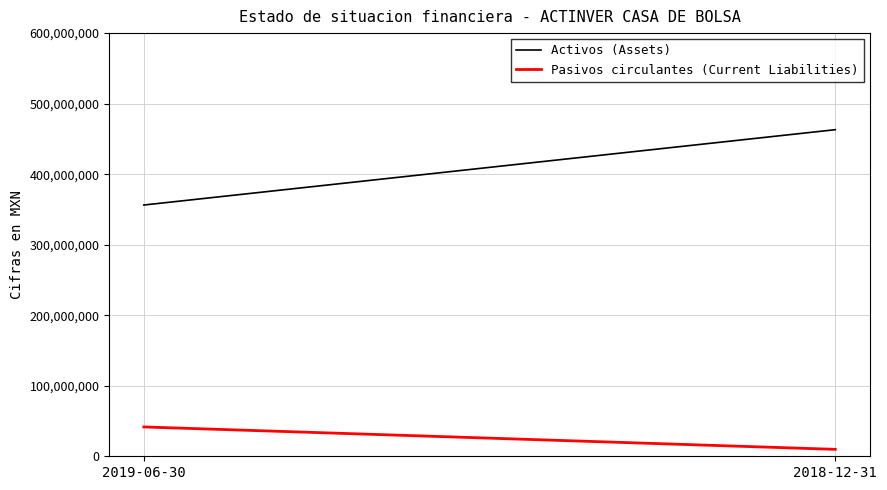

Reading left to right, what are all the values shown in this chart?

Activos (Assets): 2019-06-30=356255000	2018-12-31=463057000
Pasivos circulantes (Current Liabilities): 2019-06-30=41587000	2018-12-31=9821000